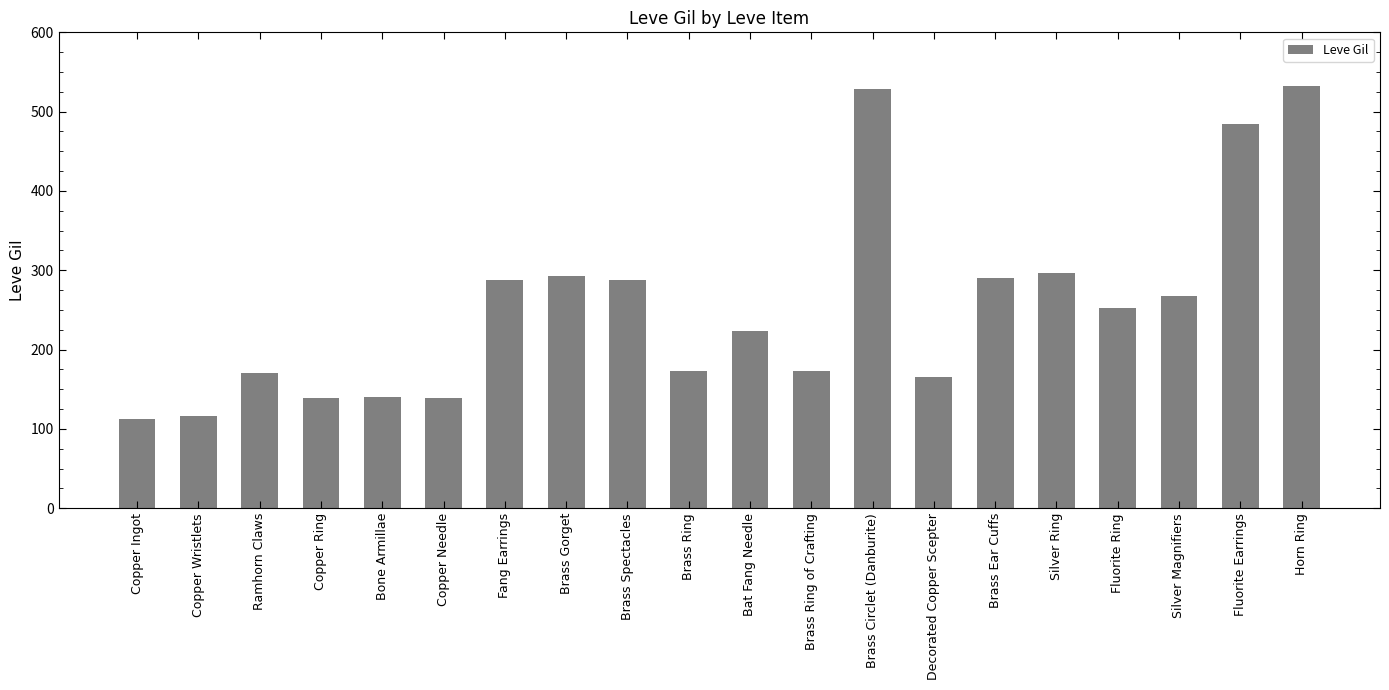

What is the maximum value shown in the chart?

532